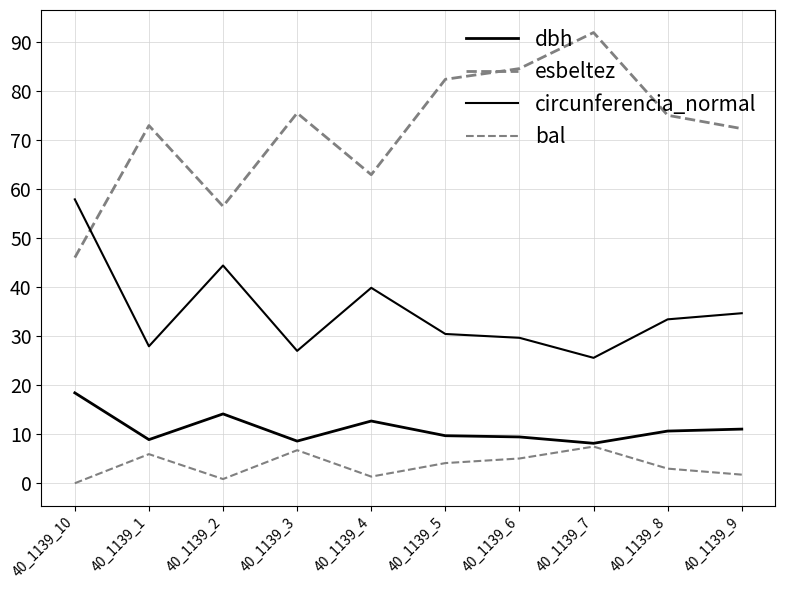

Reading left to right, extract all data points from this chart.

dbh: 18.4	8.9	14.2	8.6	12.7	9.7	9.4	8.2	10.7	11.1
esbeltez: 46.1	73.0	56.5	75.6	63.0	82.5	84.7	92.0	75.1	72.4
circunferencia_normal: 58.0	28.0	44.5	27.0	39.9	30.5	29.7	25.6	33.5	34.7
bal: 0.0	5.9	0.8	6.7	1.4	4.1	5.0	7.5	3.0	1.8